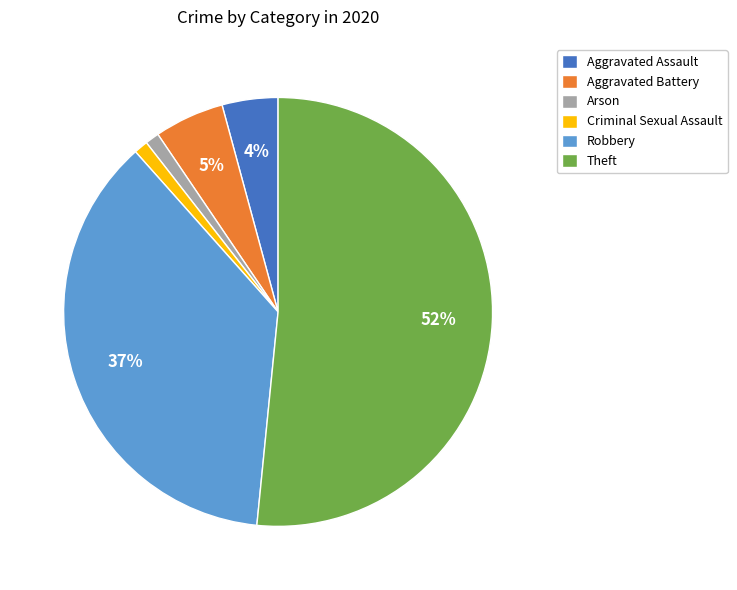

Count the number of slices in the pie.

6